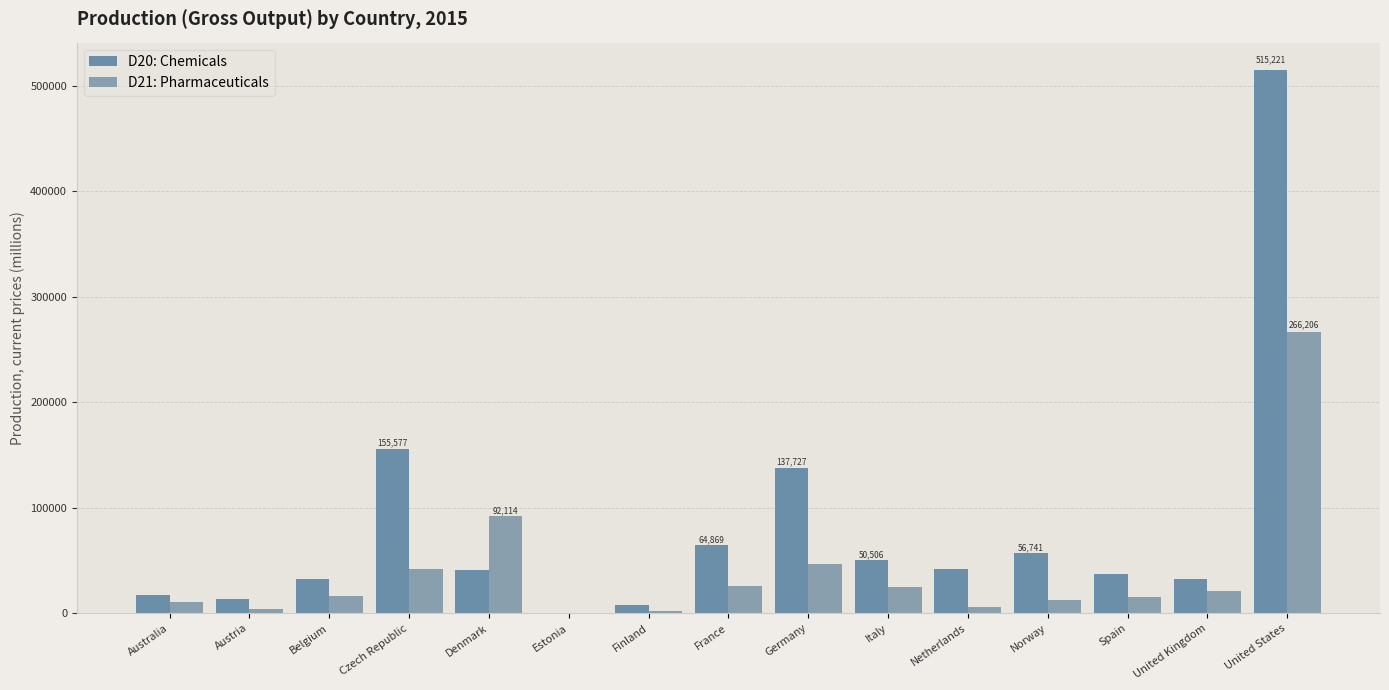

Are the bars horizontal?

No